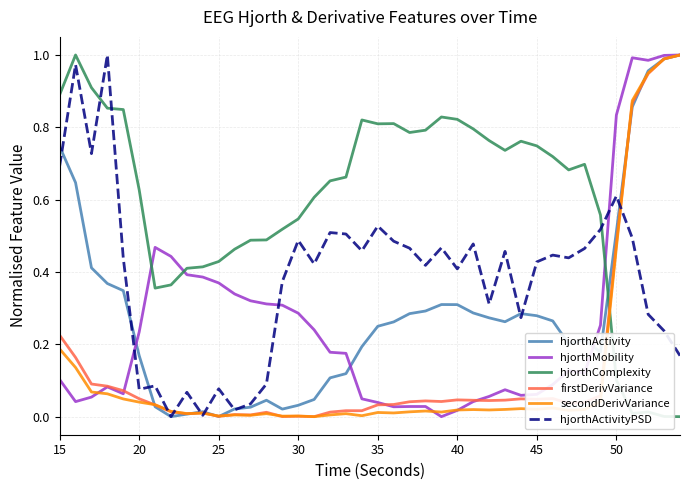

What are all the series names shown in the legend?

hjorthActivity, hjorthMobility, hjorthComplexity, firstDerivVariance, secondDerivVariance, hjorthActivityPSD